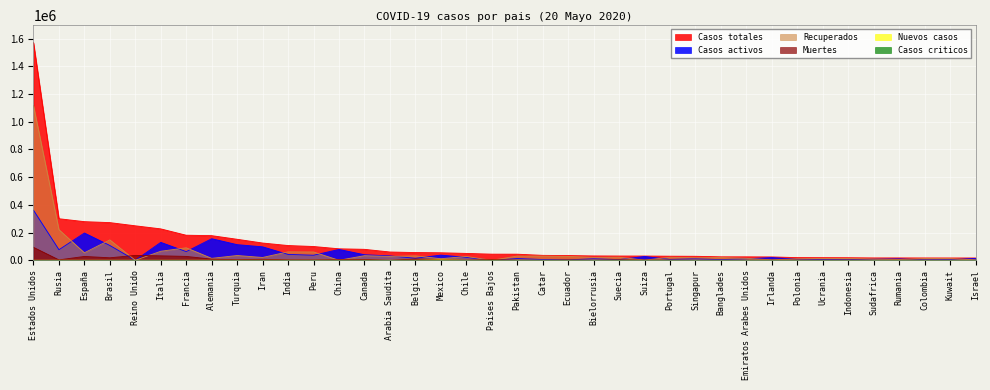

The value of Recuperados at Ucrania is 12696. True or false?

True